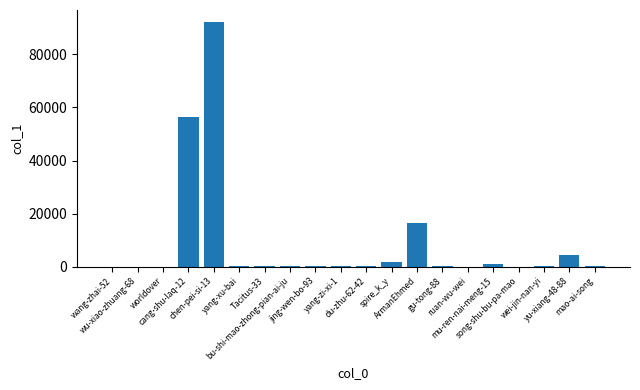

What is the greatest value displayed?

92132